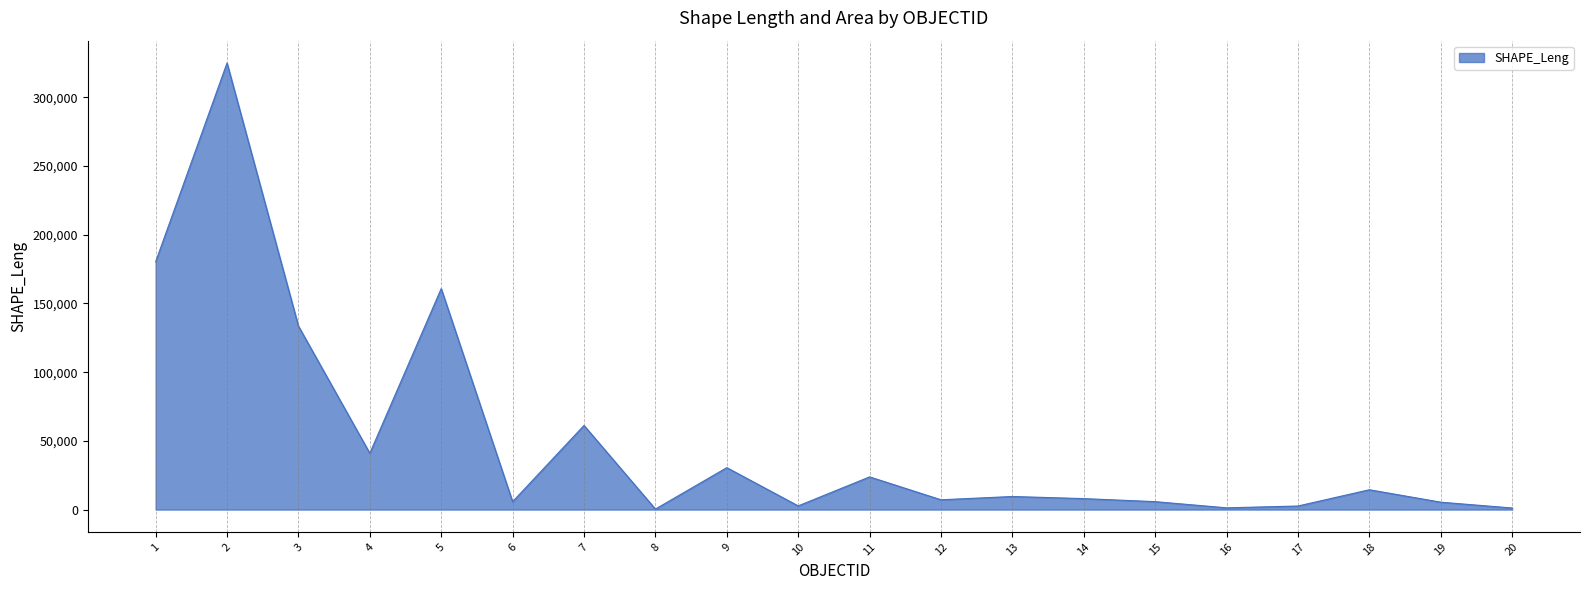

How many lines are shown in the chart?

1